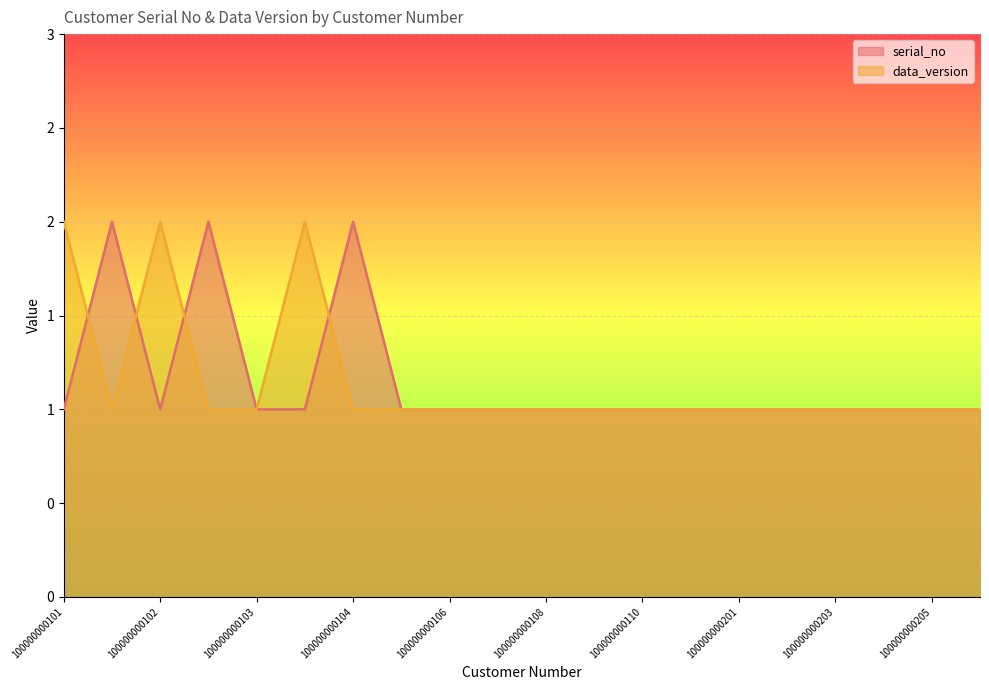

In serial_no, how many points are higher than both neighbors (excluding endpoints)?

3